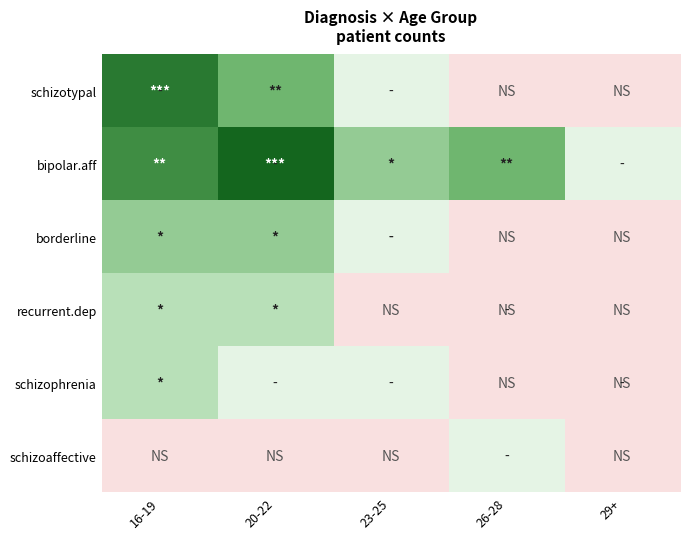

At 20-22, list the series in order from smallest to largest.

schizoaffective, schizophrenia, recurrent.dep, borderline, schizotypal, bipolar.aff